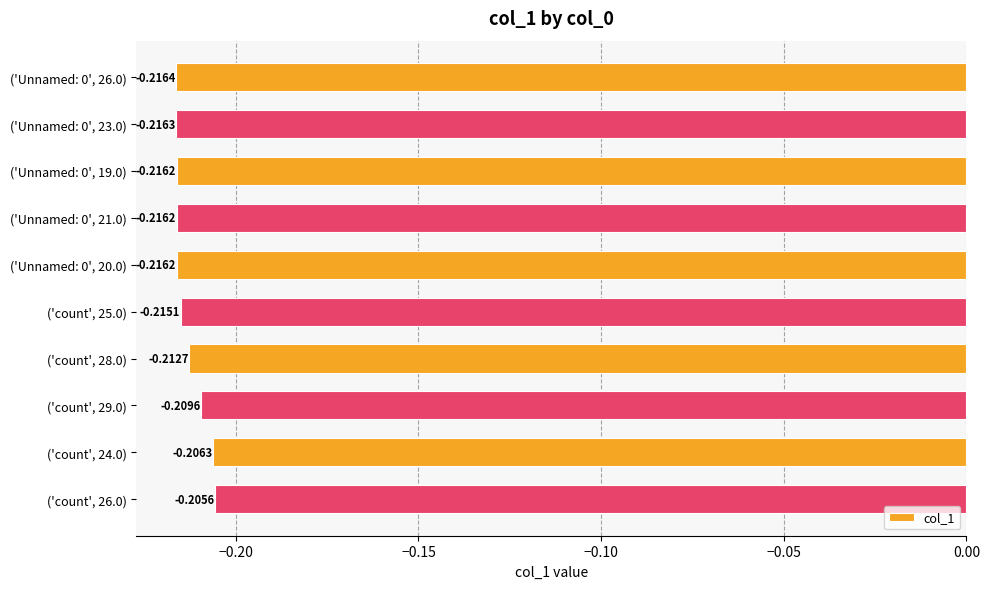

Between ('count', 28.0) and ('Unnamed: 0', 21.0), which is larger?

('count', 28.0)